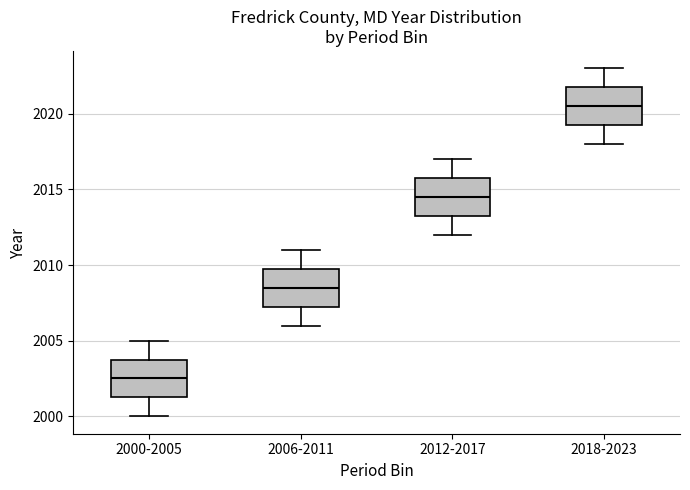

Where does the lower whisker of the box for 2000-2005 end on the y-axis? The values are not printed on the chart, so give them approximately, as read against the axis.

2000.0